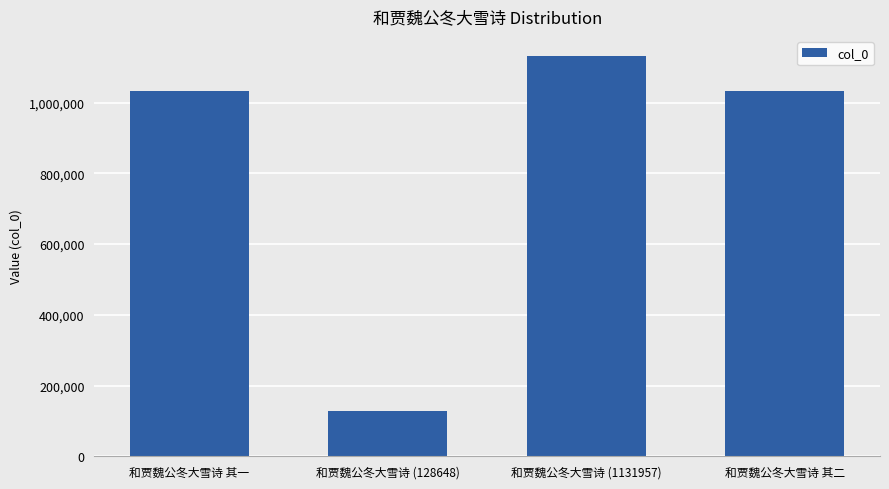

Read the value at 和贾魏公冬大雪诗 其一.

1032138